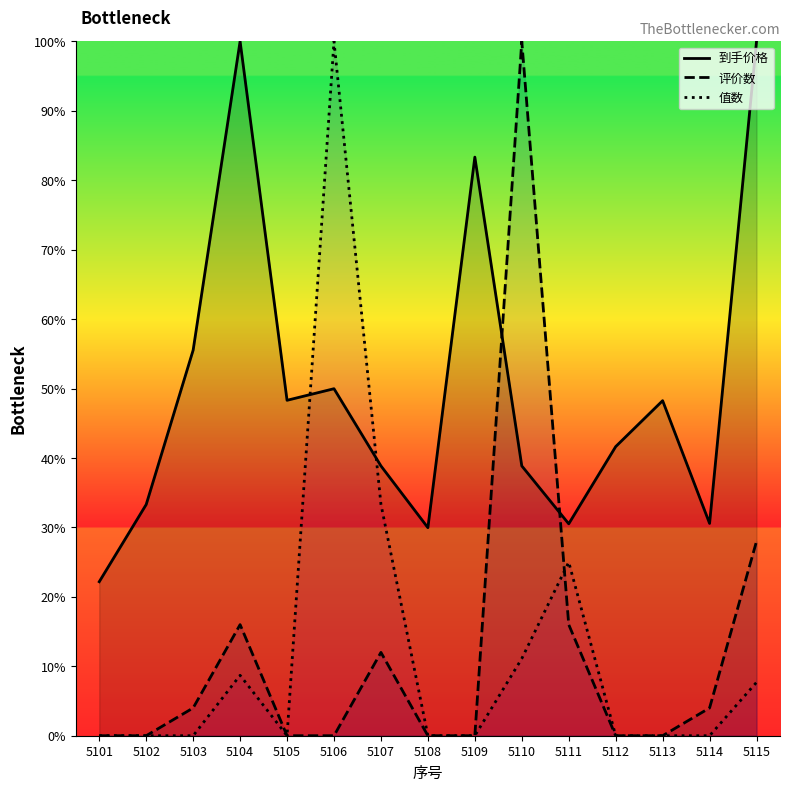

True or false: 值数 has more than 1 interior local peaks.

True